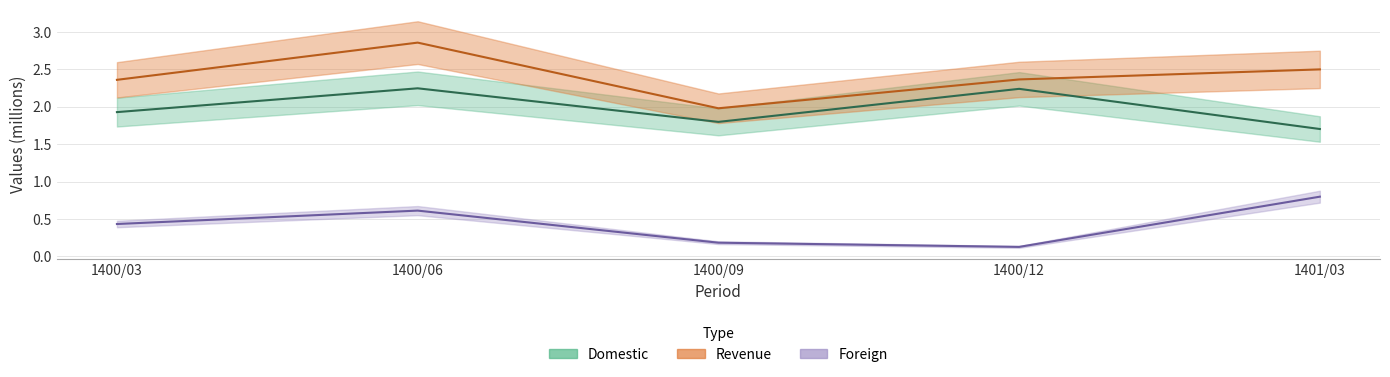

In Foreign, how many points are lower than both neighbors (excluding endpoints)?

1